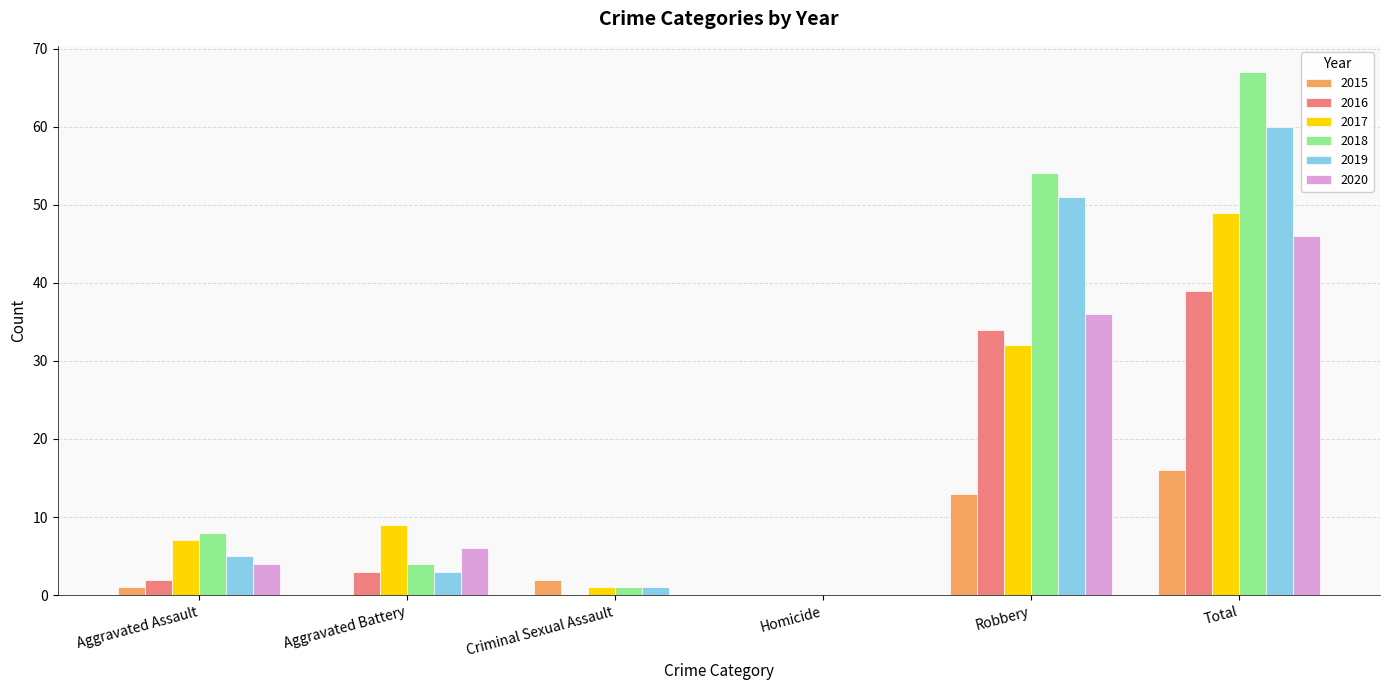

The 2017 series shows 18 at Homicide. True or false?

False